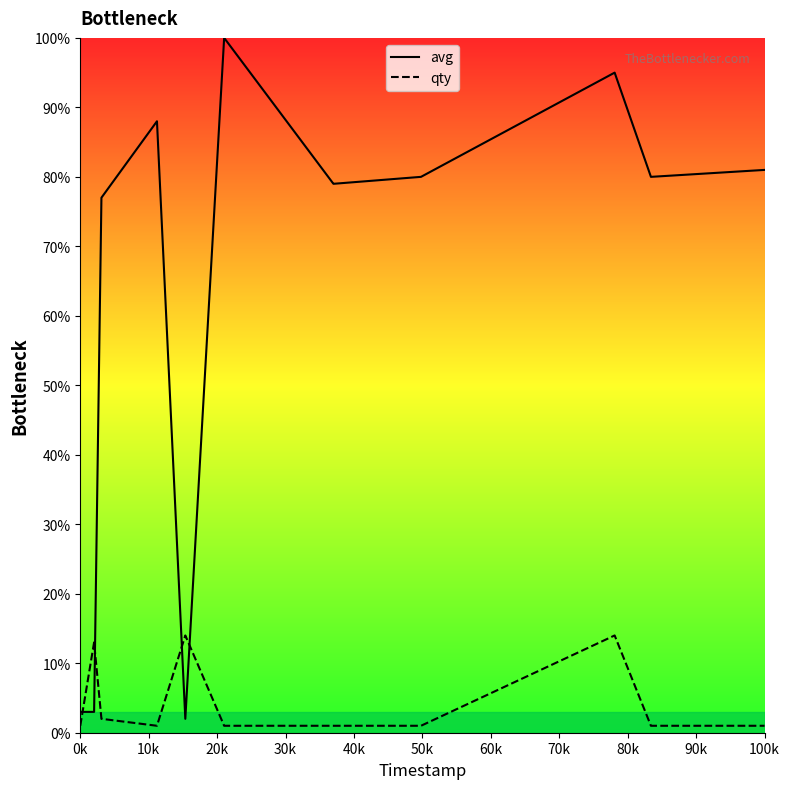

What is the greatest value displayed?

100